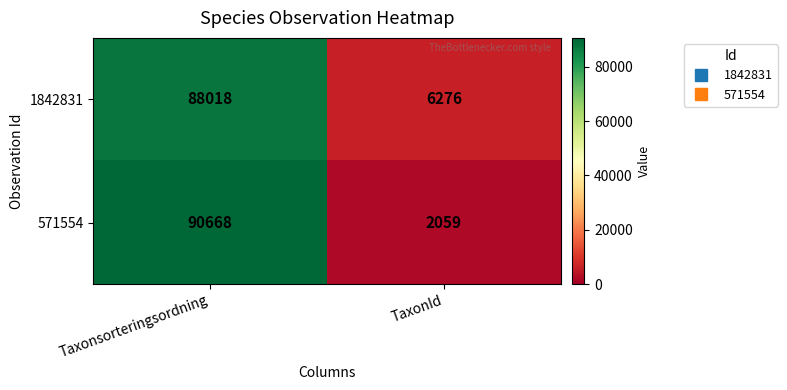

Read the 1842831 value at TaxonId.

6276